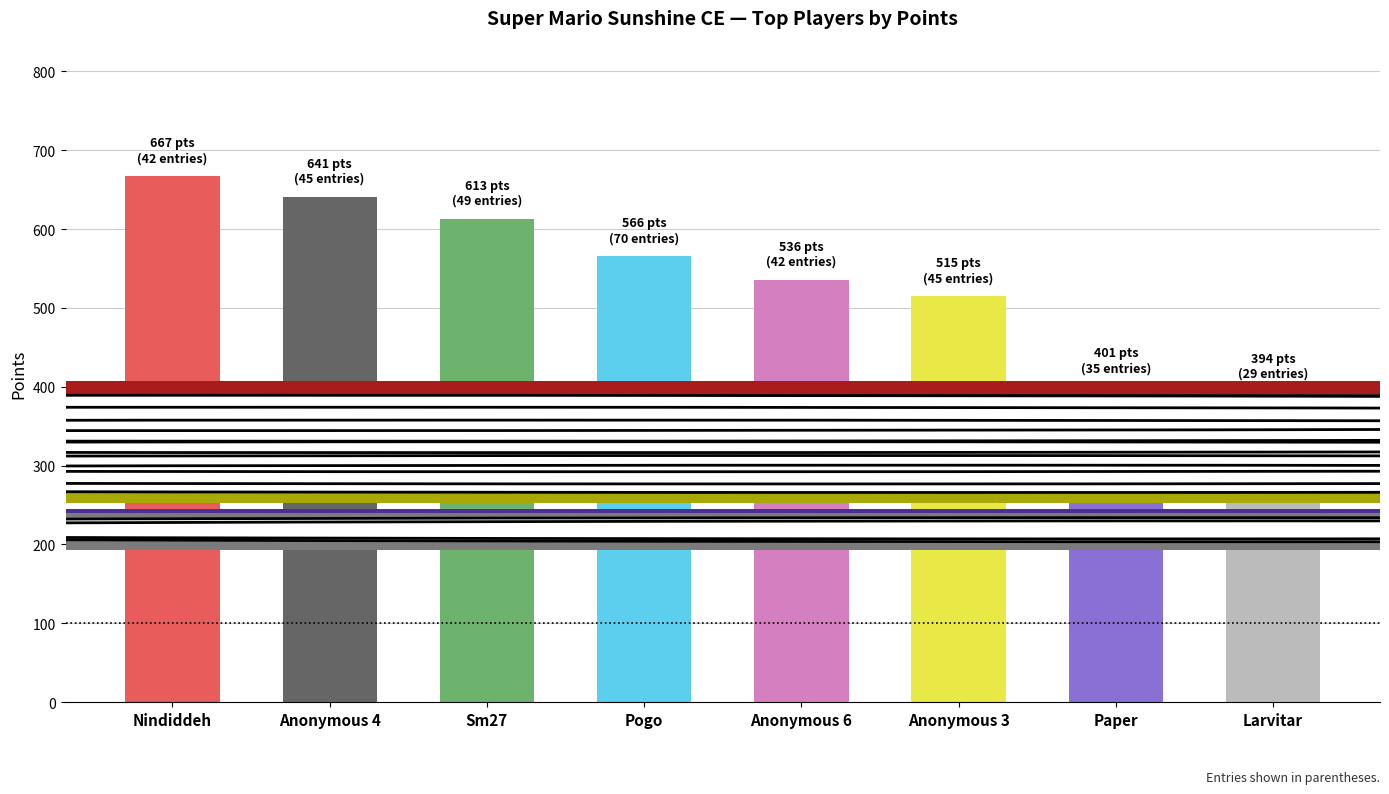

What is the difference between the maximum and second lowest values?

266